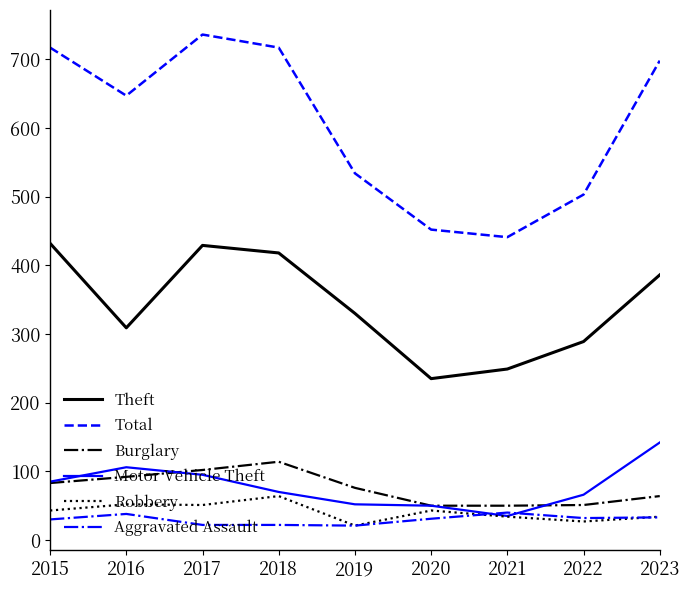

The value of Total at 2016 is 1153. True or false?

False